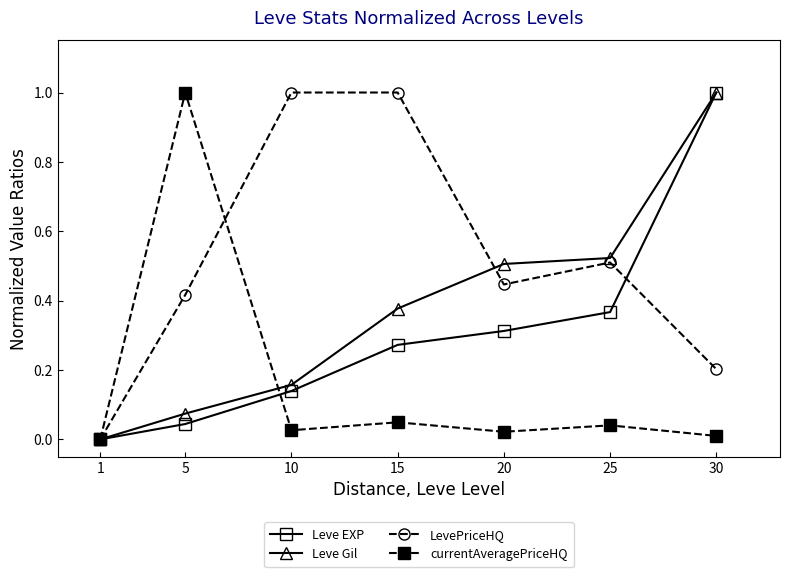

List the labels in order of Leve EXP value, largest first.

30, 25, 20, 15, 10, 5, 1